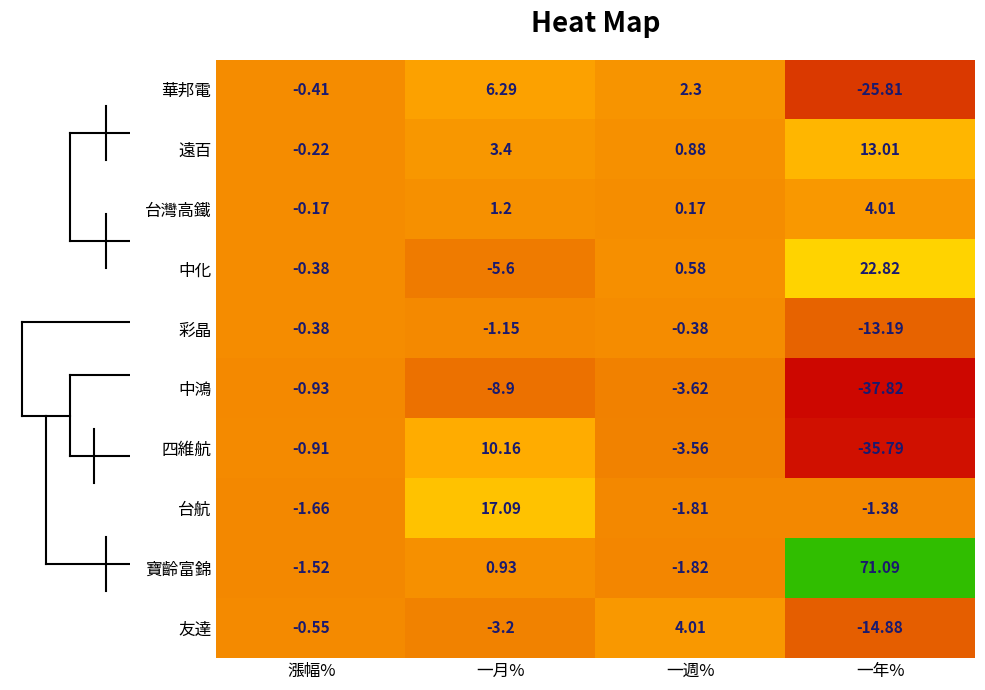

What is the total value across all series at 漲幅%?

-7.1